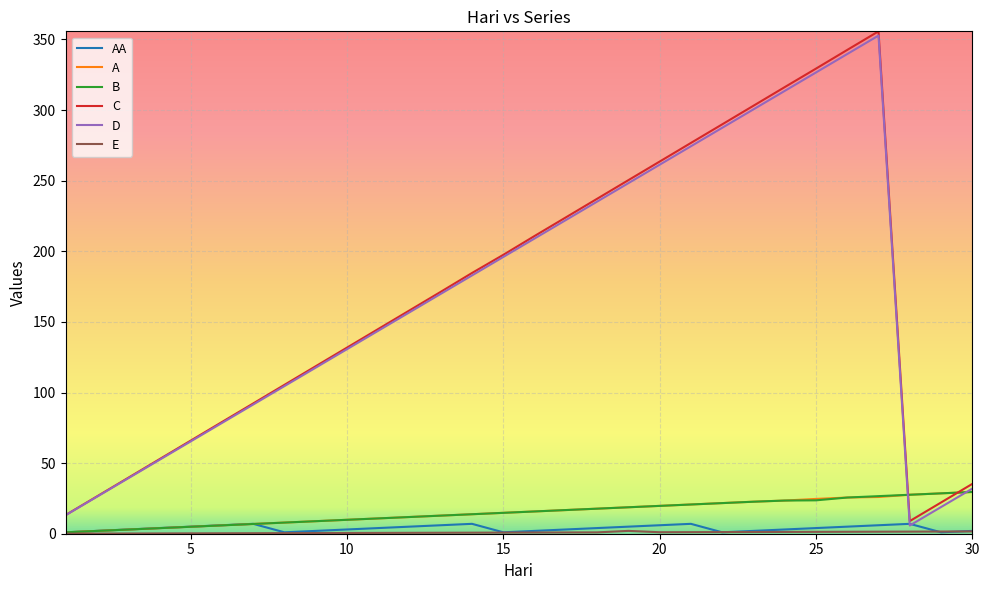

What is the highest value of the C series?

355.8